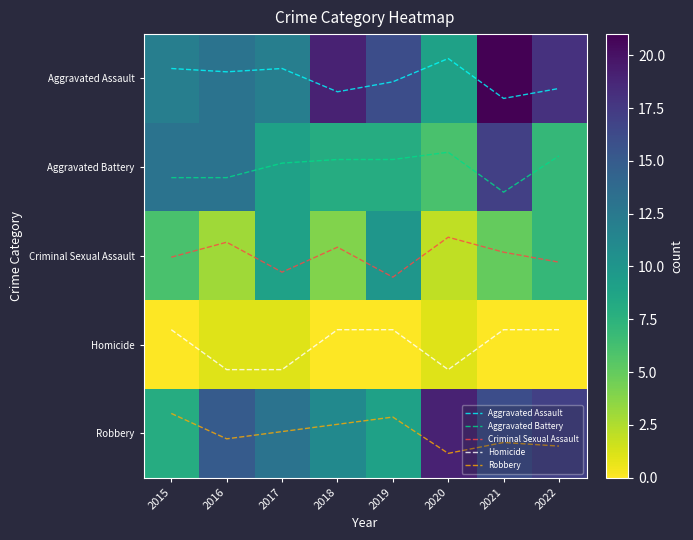

What is the maximum value shown in the chart?

21.0